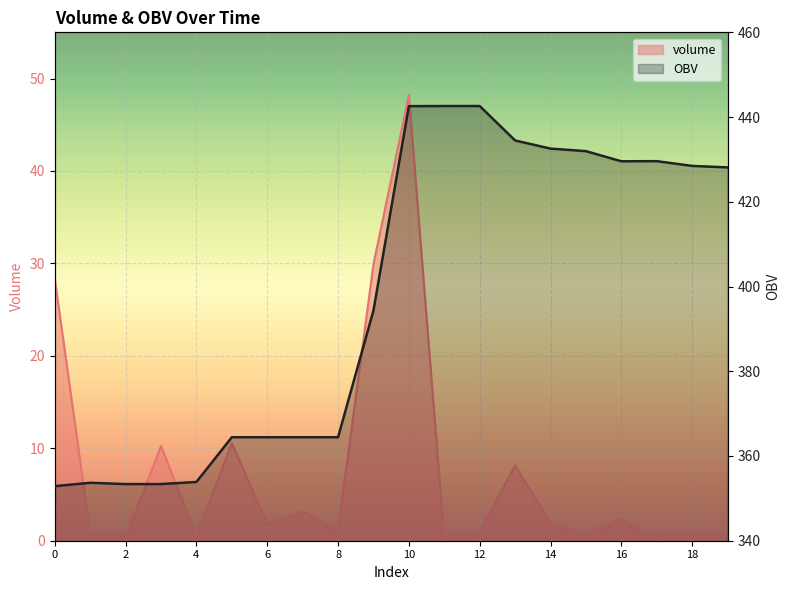

Rank the series by their maximum value, from highest to lowest.

OBV, volume